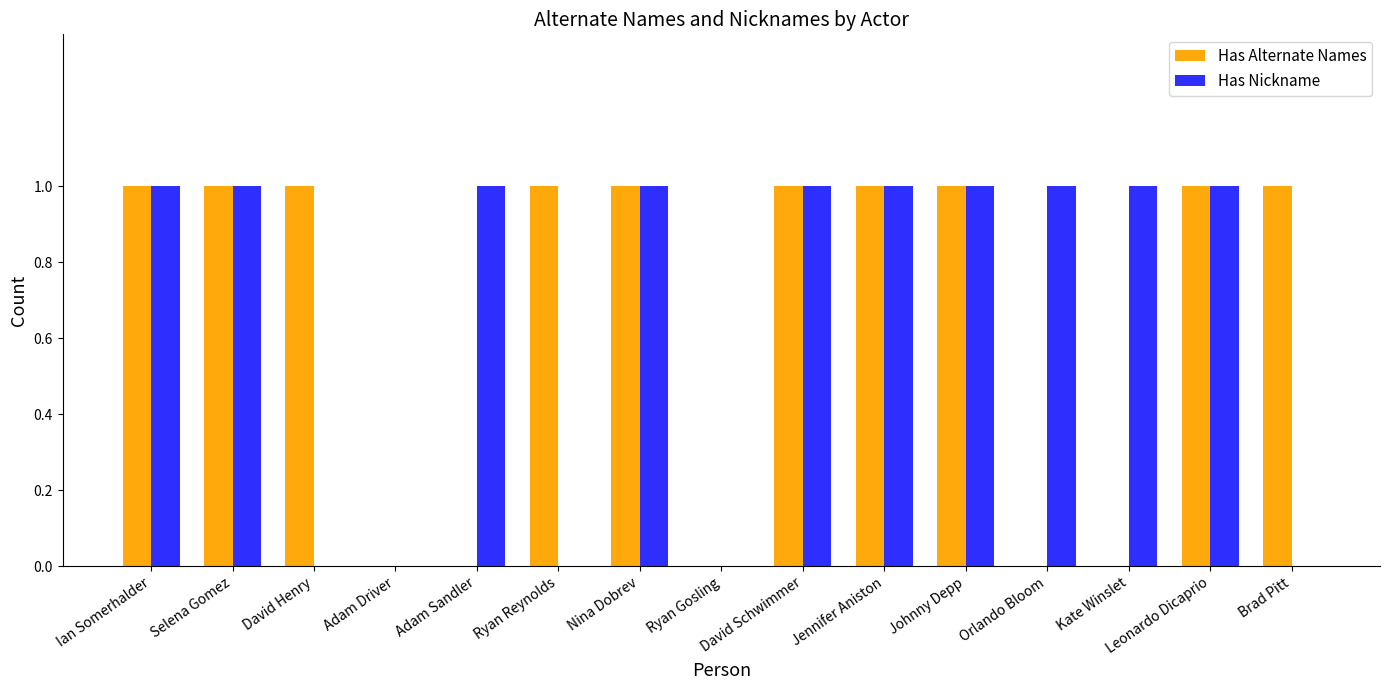

Count the number of categories in the chart.

15